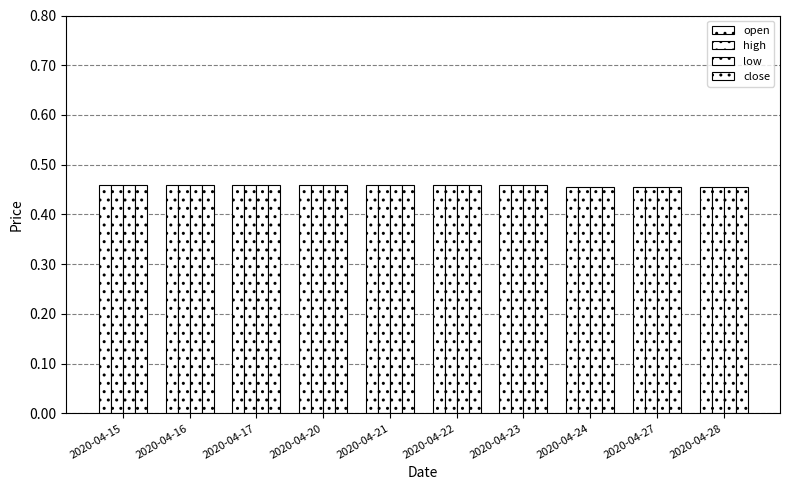

How many bars are there in each group?

4